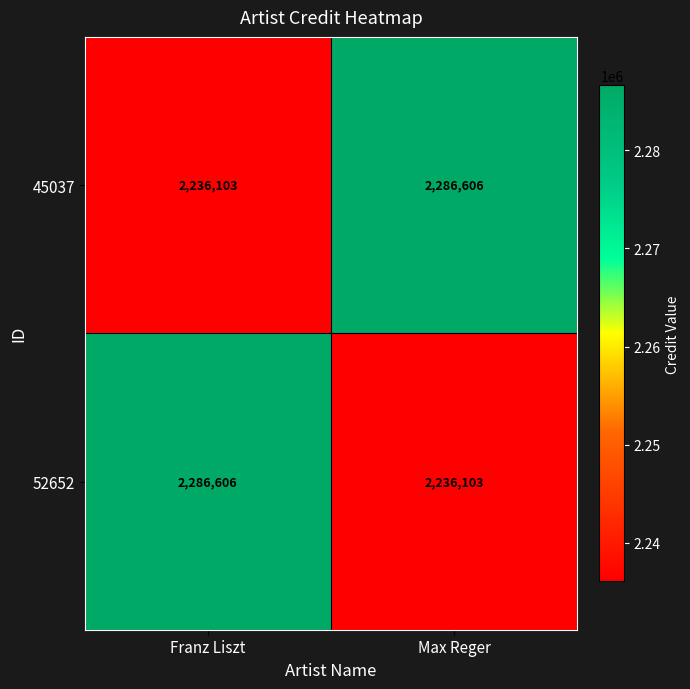

What is the maximum value shown in the chart?

2286606